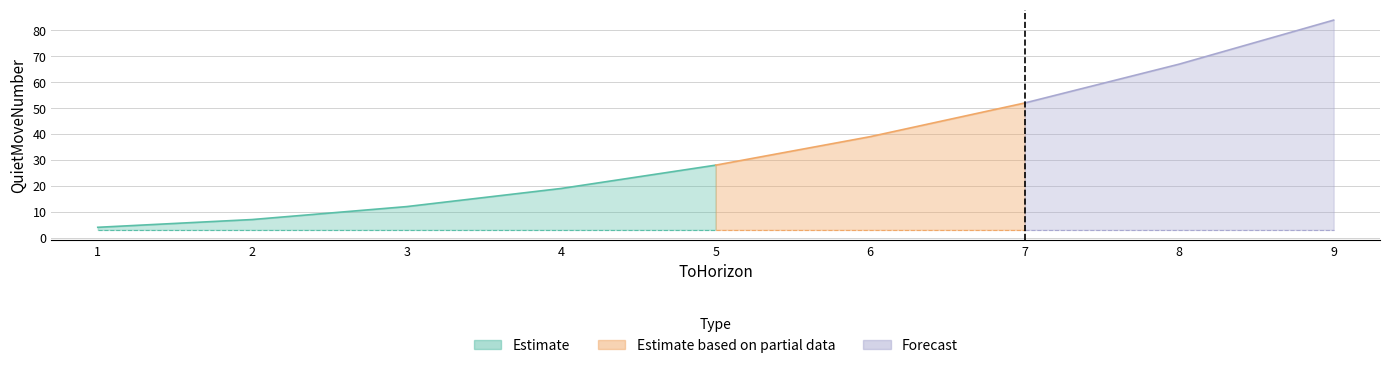

At how many categories does at least one series exceed 24?

5